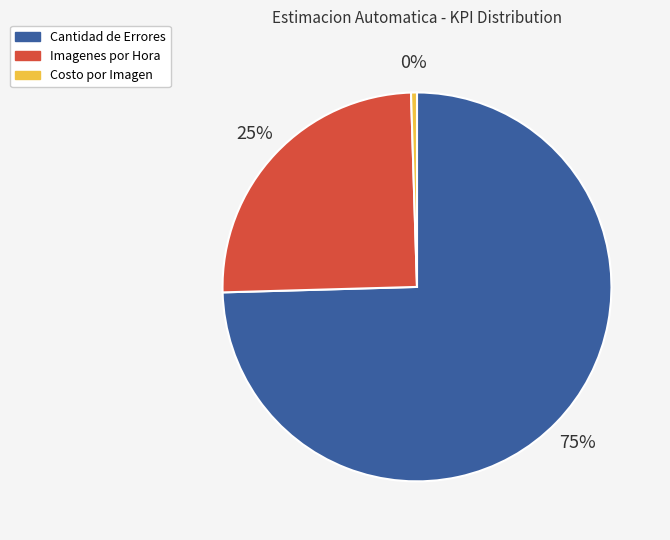

Rank the categories by value from highest to lowest.

Cantidad de Errores, Imagenes por Hora, Costo por Imagen